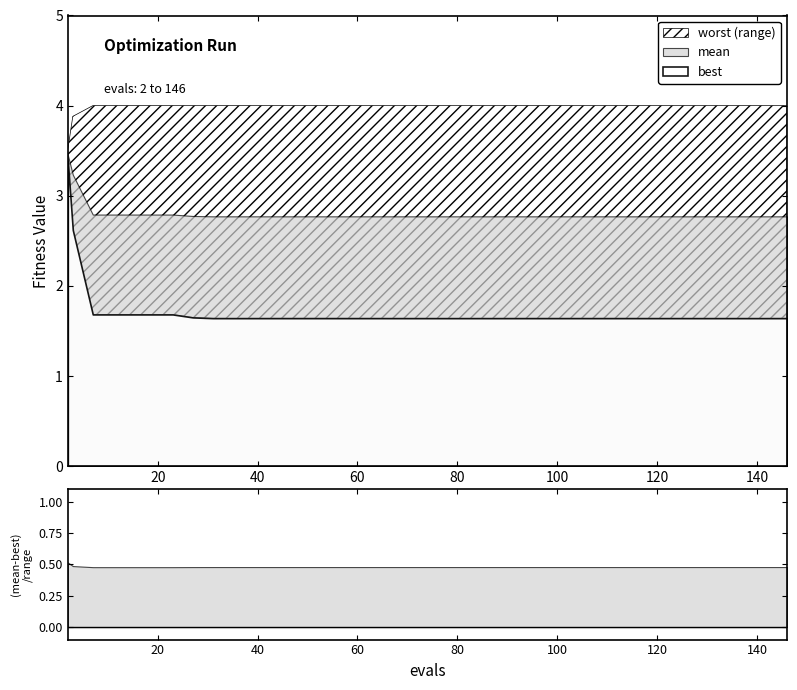

The value of mean at 9 is 2.8. True or false?

True